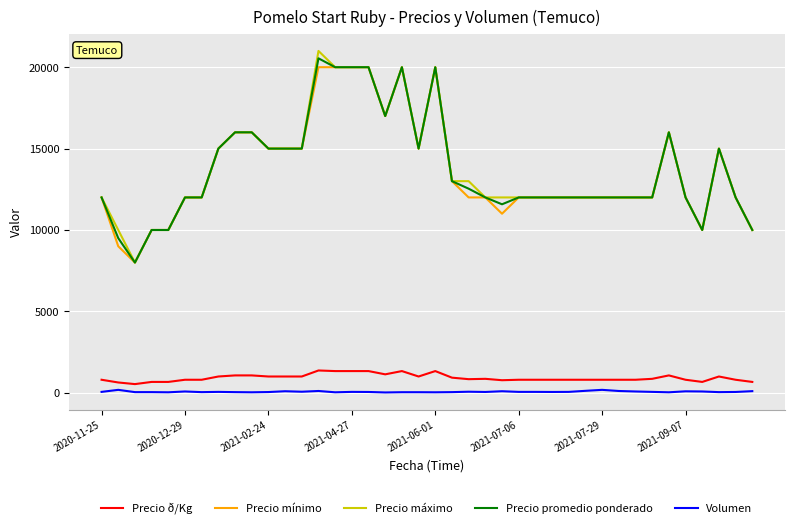

Which series has the widest spread of values?

Precio máximo